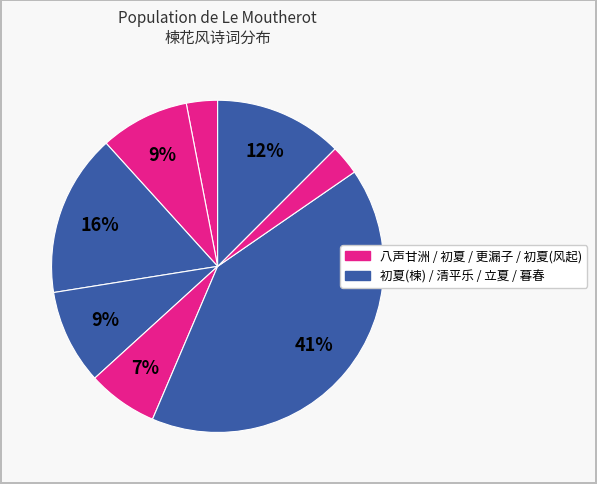

Count the number of slices in the pie.

8